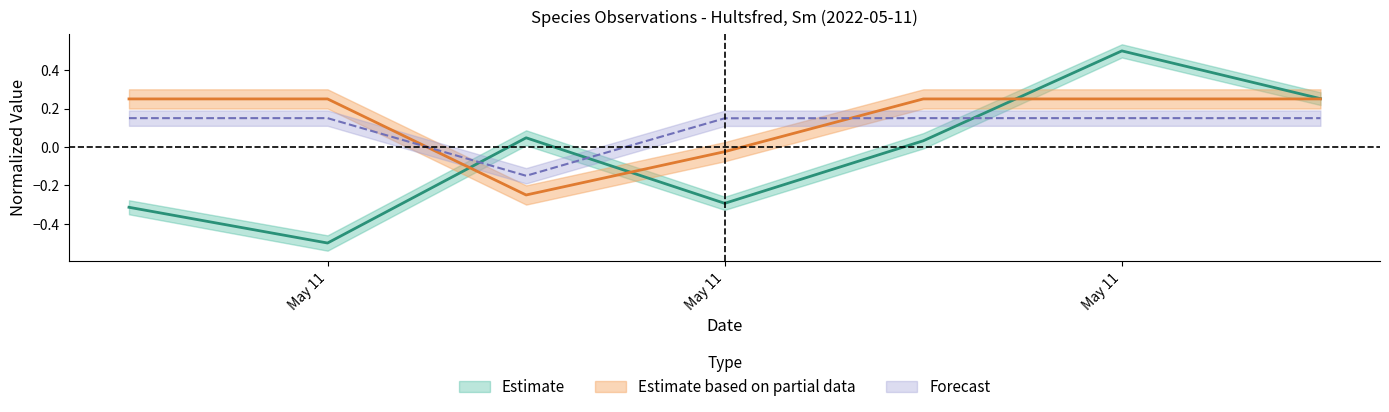

True or false: TaxonId and Taxonsorteringsordning intersect in this chart.

True